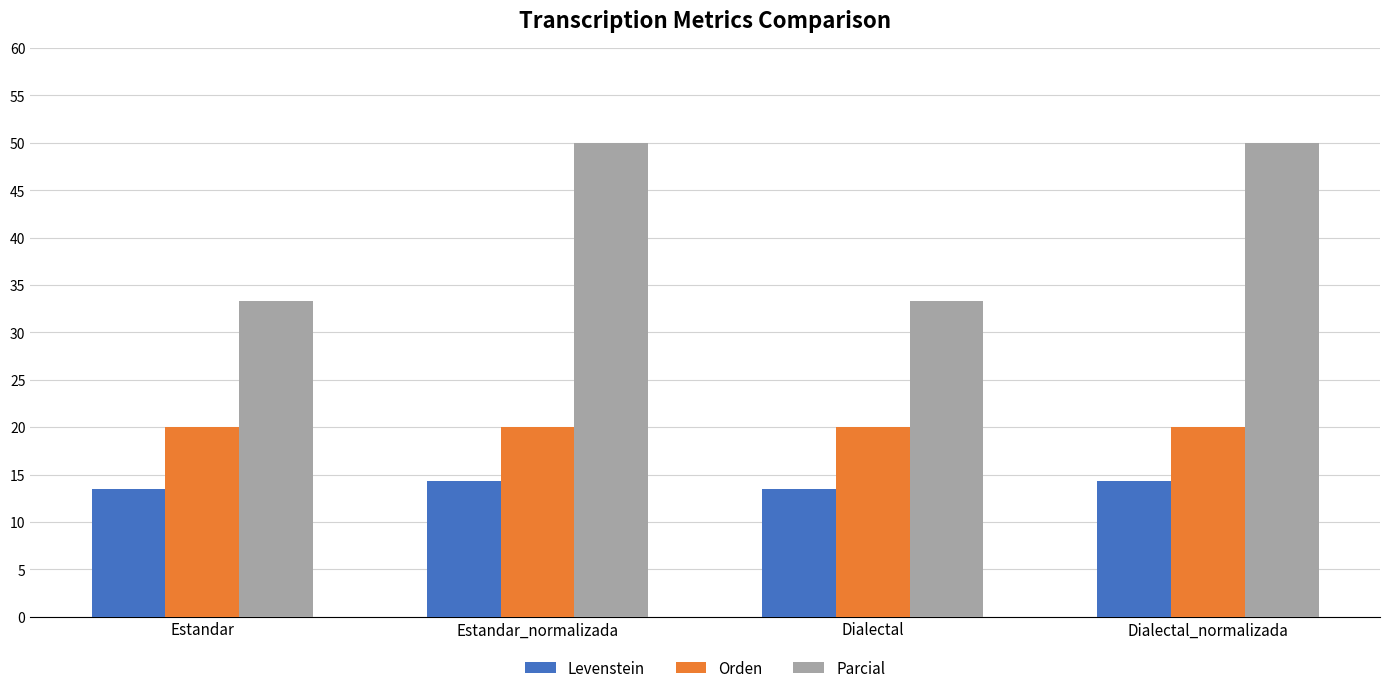

How many bars are there in each group?

3